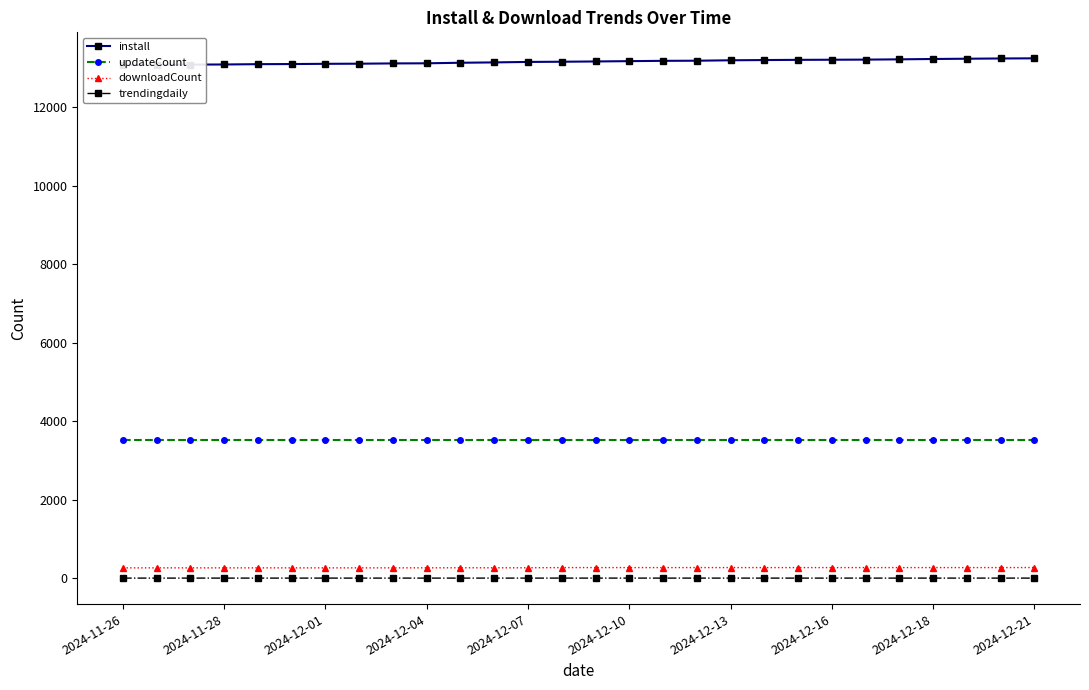

What is the highest value of the updateCount series?

3518.0